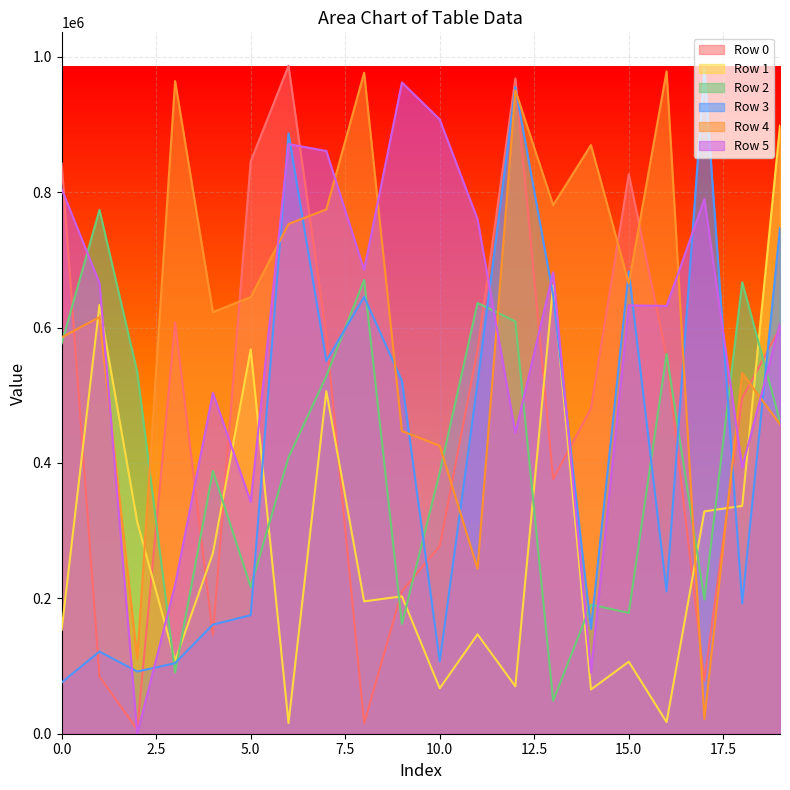

How many categories are shown in the chart?

20